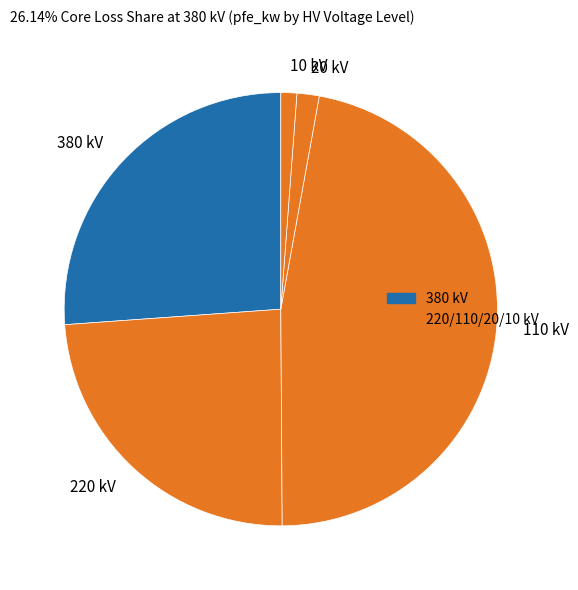

Between 380 kV and 220 kV, which is larger?

380 kV